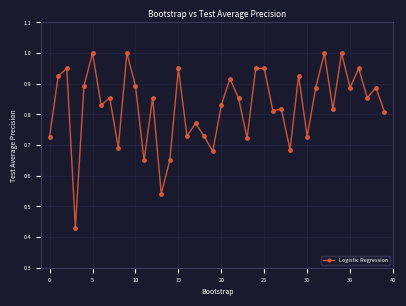

True or false: the data has more than 0 interior local peaks.

True